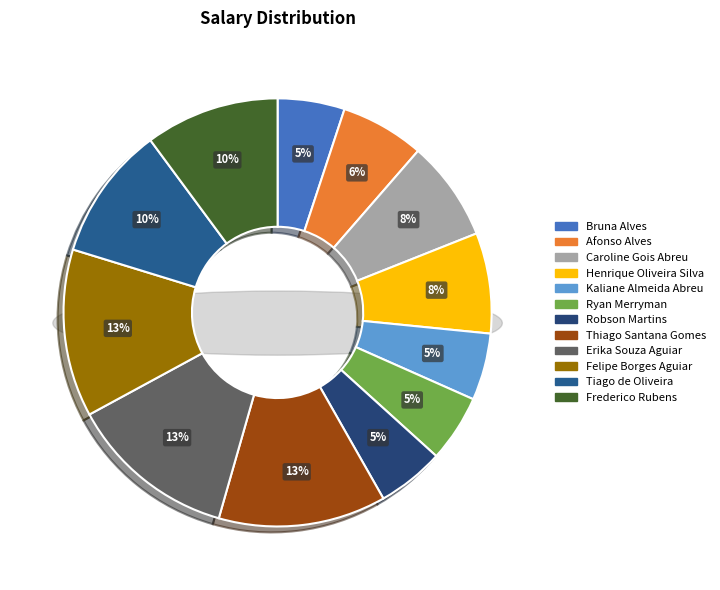

Between Felipe Borges Aguiar and Robson Martins, which is larger?

Felipe Borges Aguiar